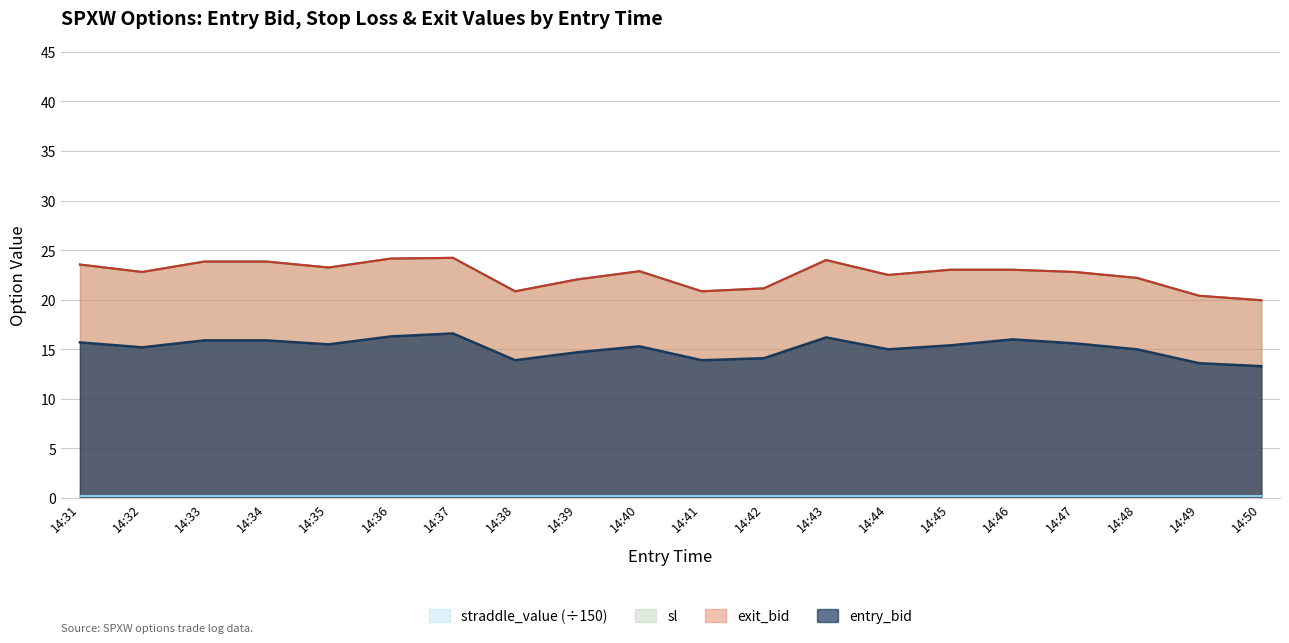

Which series has the largest total across all categories?

sl